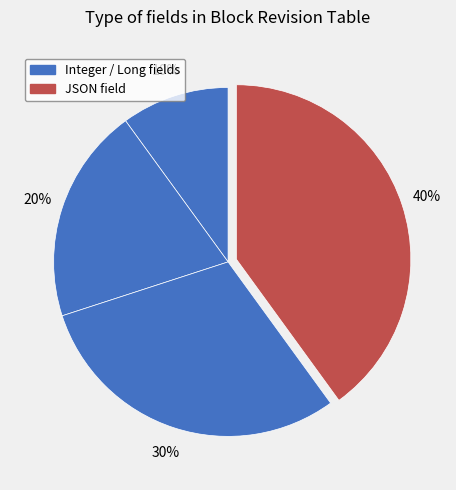

Is there a majority slice in this chart?

No